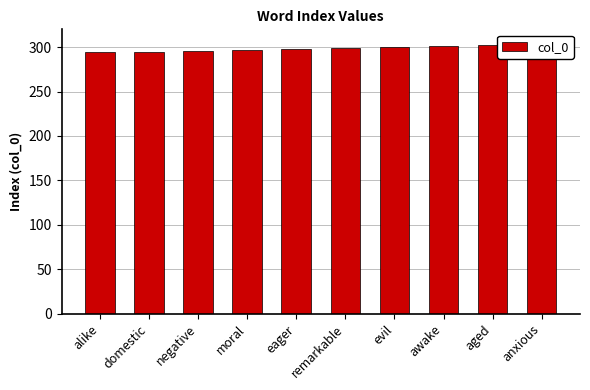

Are the bars grouped side by side (vs. stacked)?

No